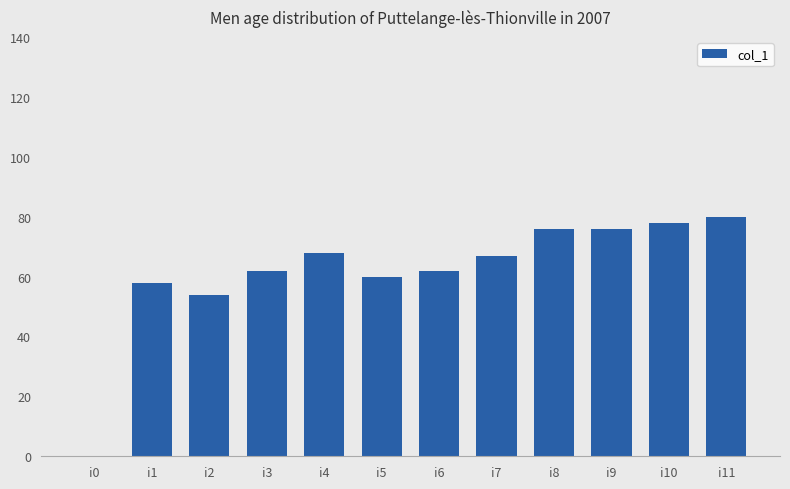

Where does the data first go above 67?

i4